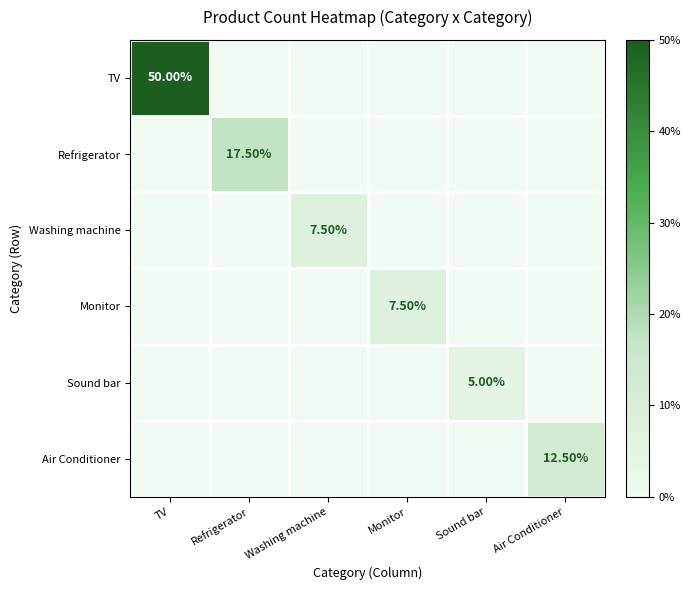

List the labels in order of TV value, largest first.

TV, Refrigerator, Washing machine, Monitor, Sound bar, Air Conditioner